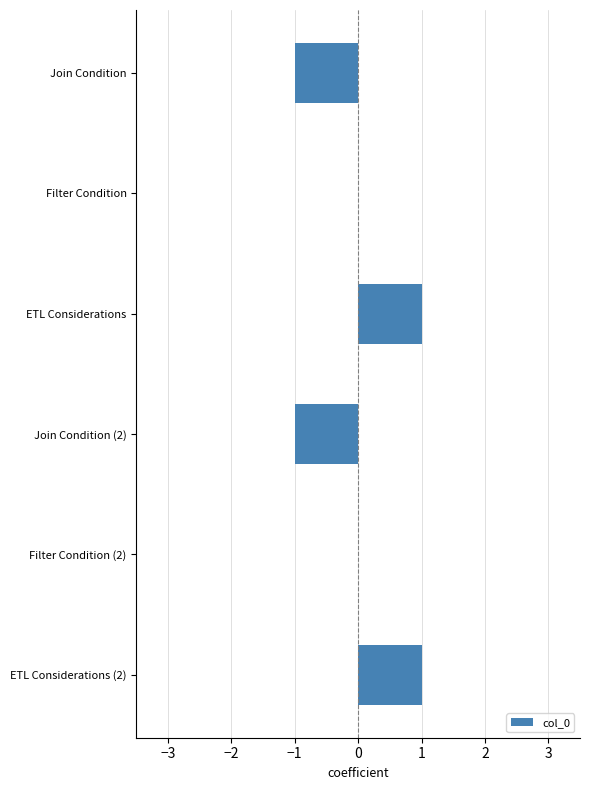

Reading top to bottom, extract all data points from this chart.

Join Condition=-1	Filter Condition=0	ETL Considerations=1	Join Condition (2)=-1	Filter Condition (2)=0	ETL Considerations (2)=1